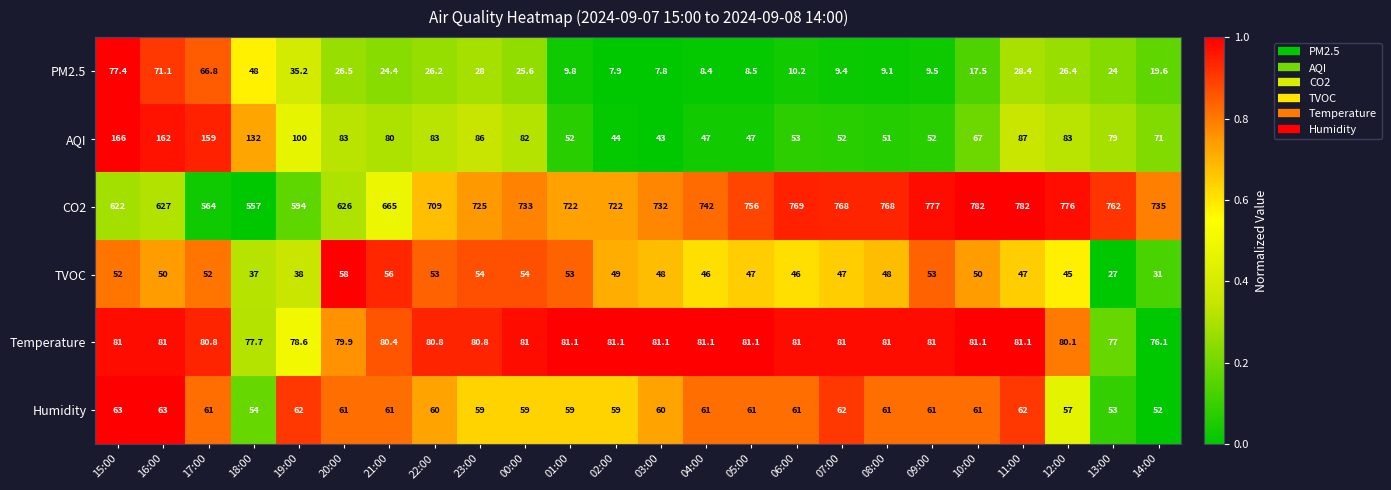

What is the minimum value shown in the chart?

7.8